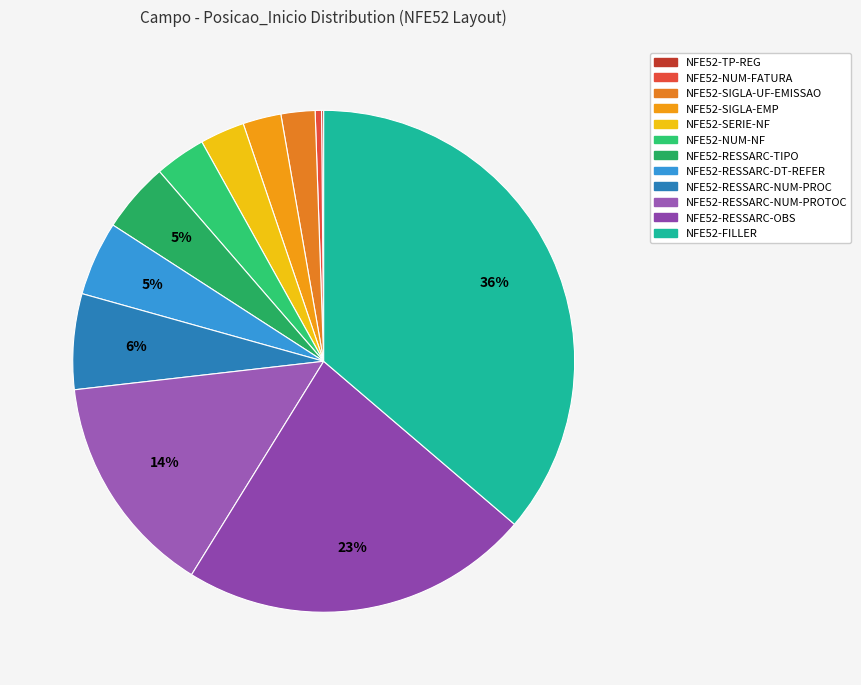

Do NFE52-NUM-FATURA and NFE52-RESSARC-DT-REFER together represent more than half of the pie?

No